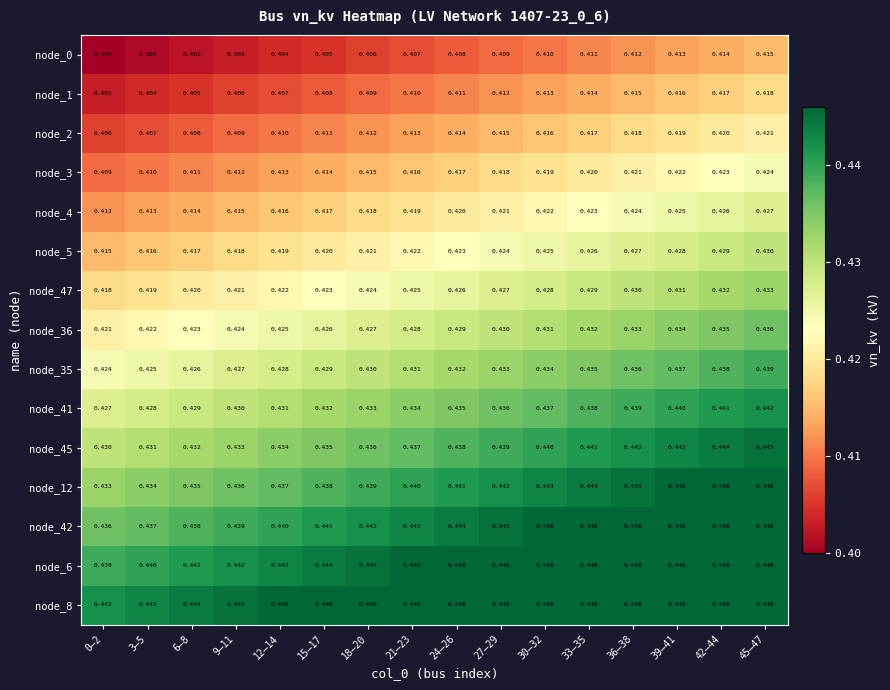

Is the value of node_36 at 36–38 greater than the value of node_12 at 9–11?

No